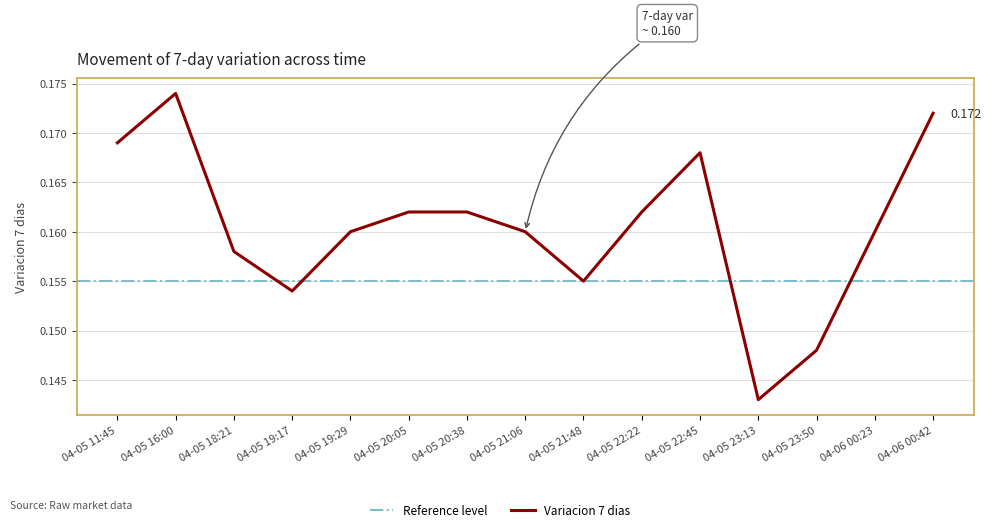

What is the maximum value shown in the chart?

0.2